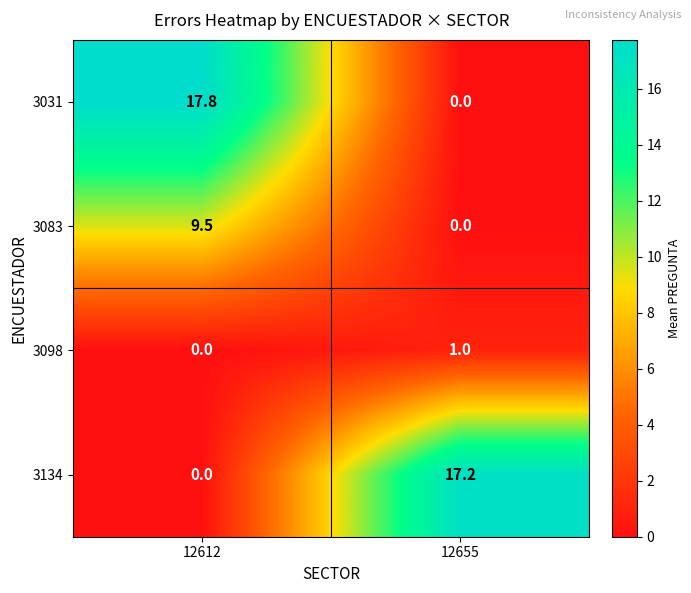

How many categories are shown in the chart?

2